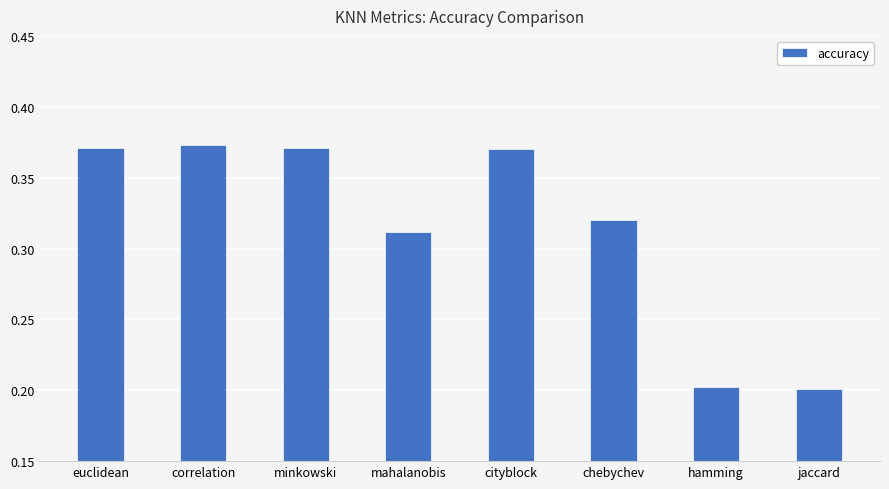

The value at euclidean is 0.6. True or false?

False